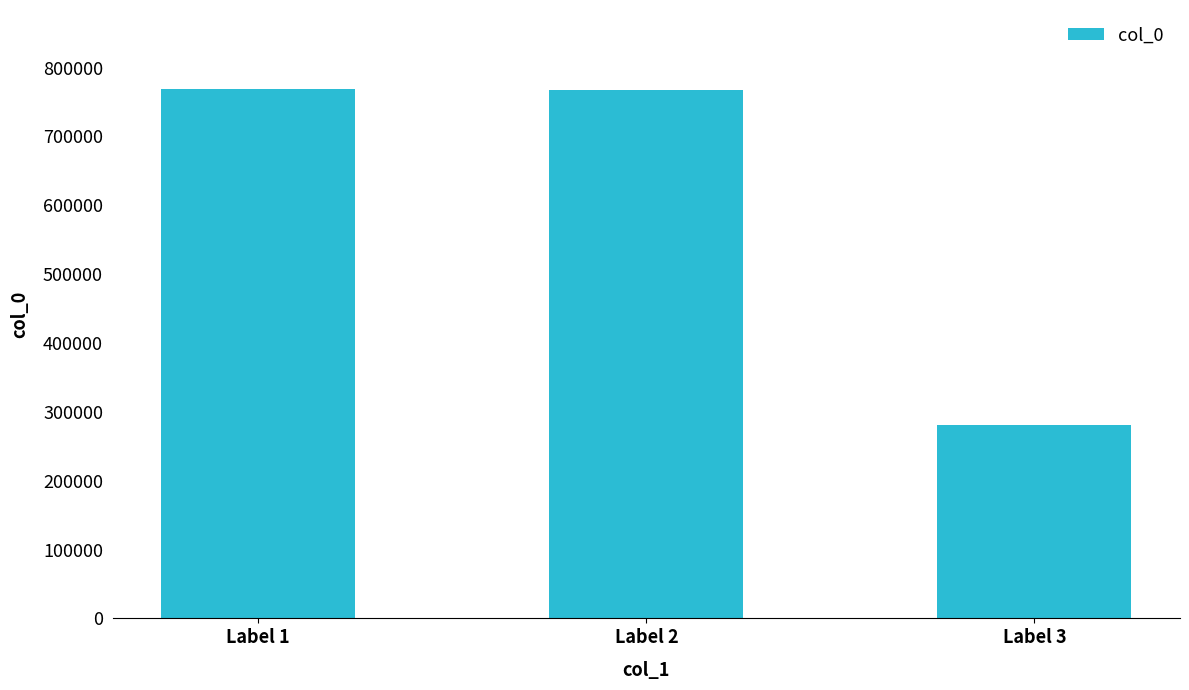

Which category has the lowest value across all series?

Label 3